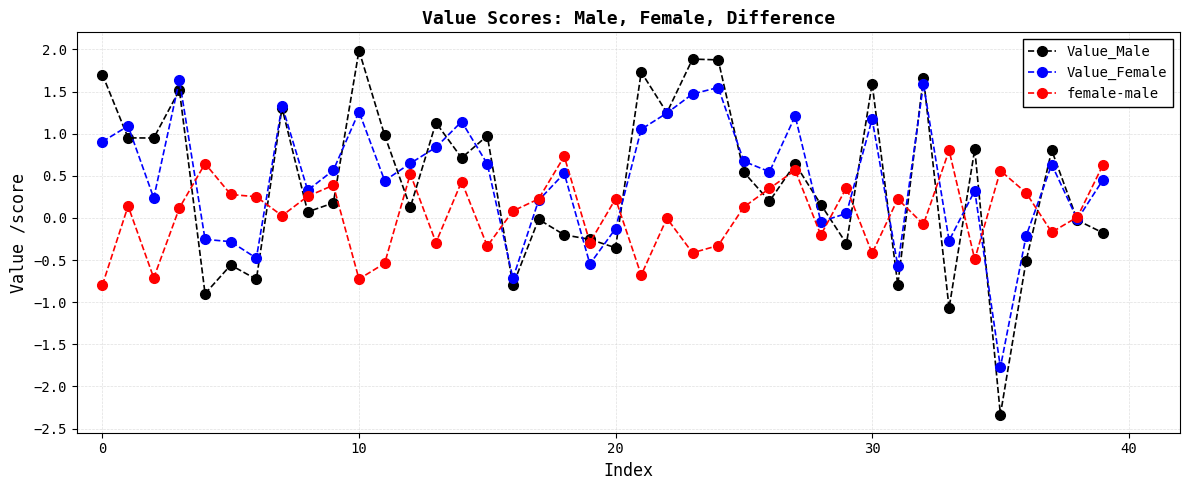

How many distinct data groups are displayed?

3